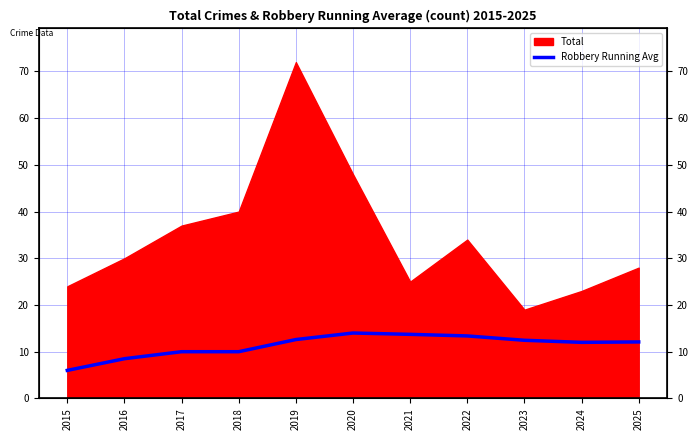

True or false: there are more than 1 points higher than both neighbors.

False